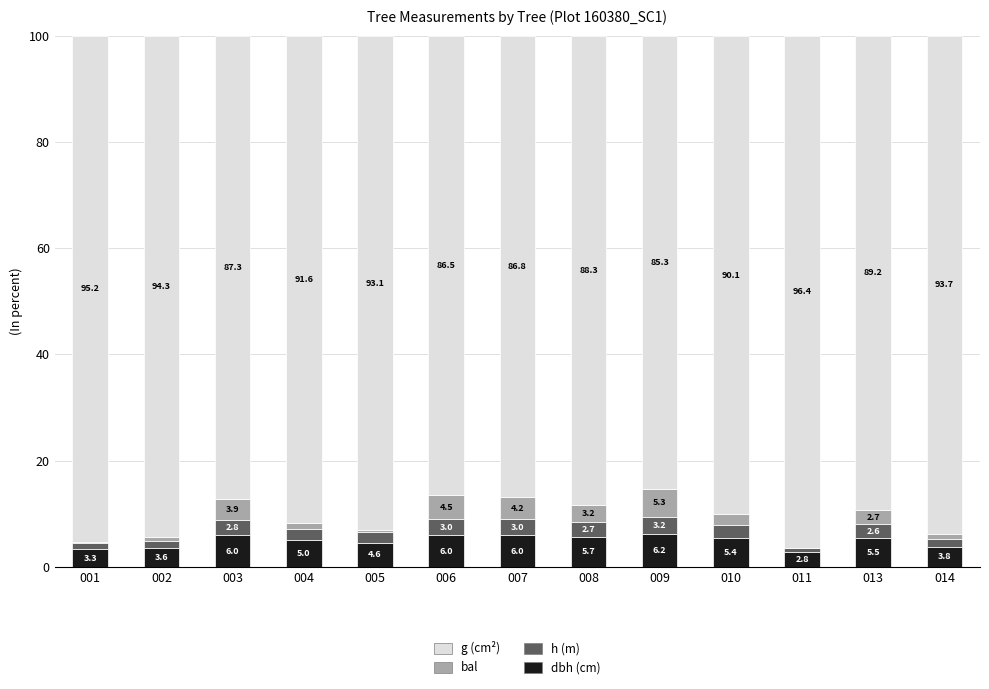

What is the highest value of the dbh (cm) series?

6.2